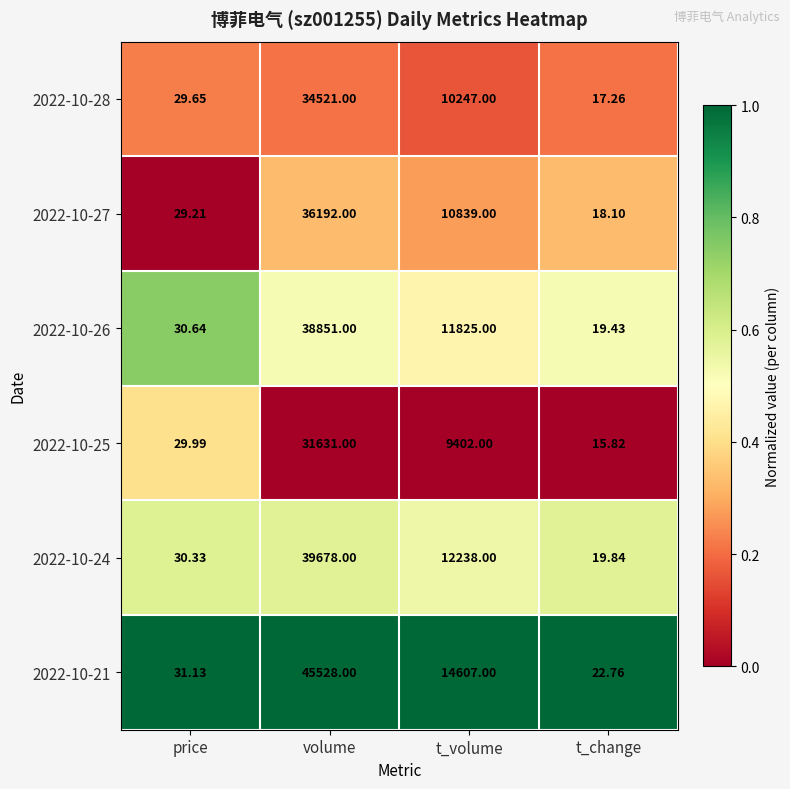

At which category is the sum across all series the highest?

volume